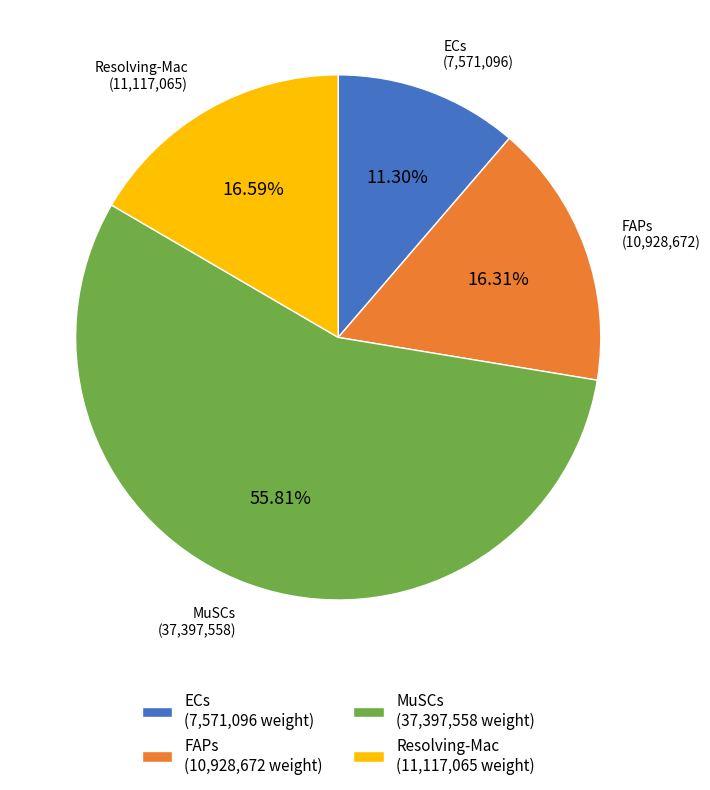

What is the largest slice in the pie chart?

MuSCs